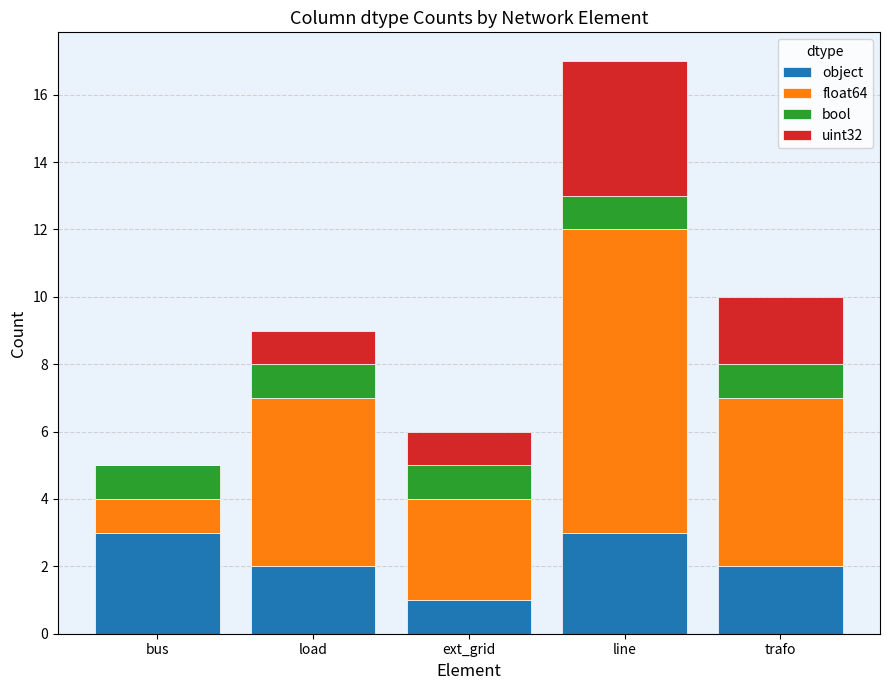

True or false: object has a value of 3 at line.

True